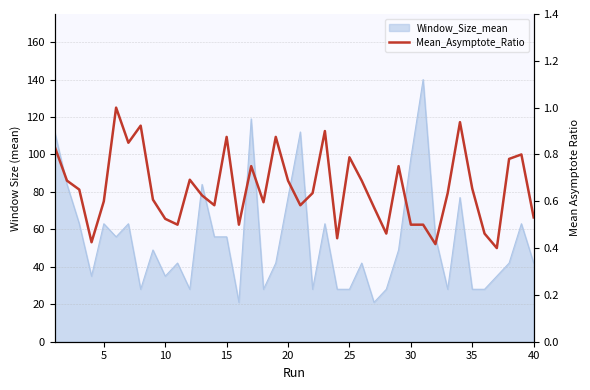

What is the smallest value displayed?

0.4